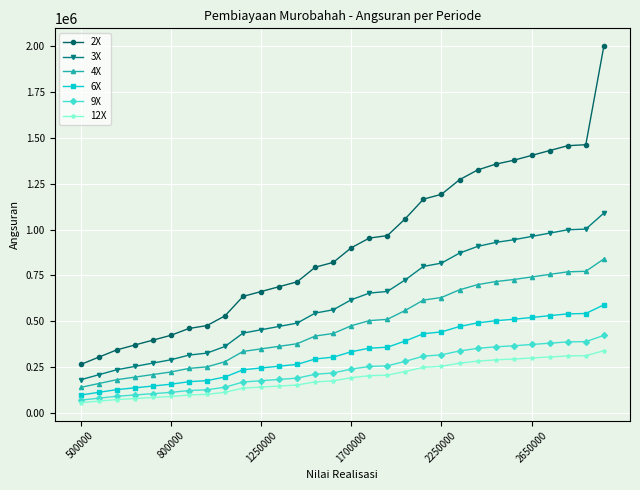

What is the value of the 3X point at the 25th from the left?

944666.7